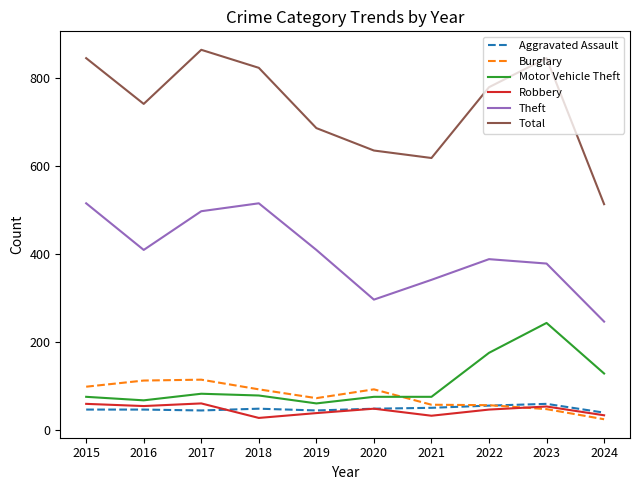

What are all the series names shown in the legend?

Aggravated Assault, Burglary, Motor Vehicle Theft, Robbery, Theft, Total